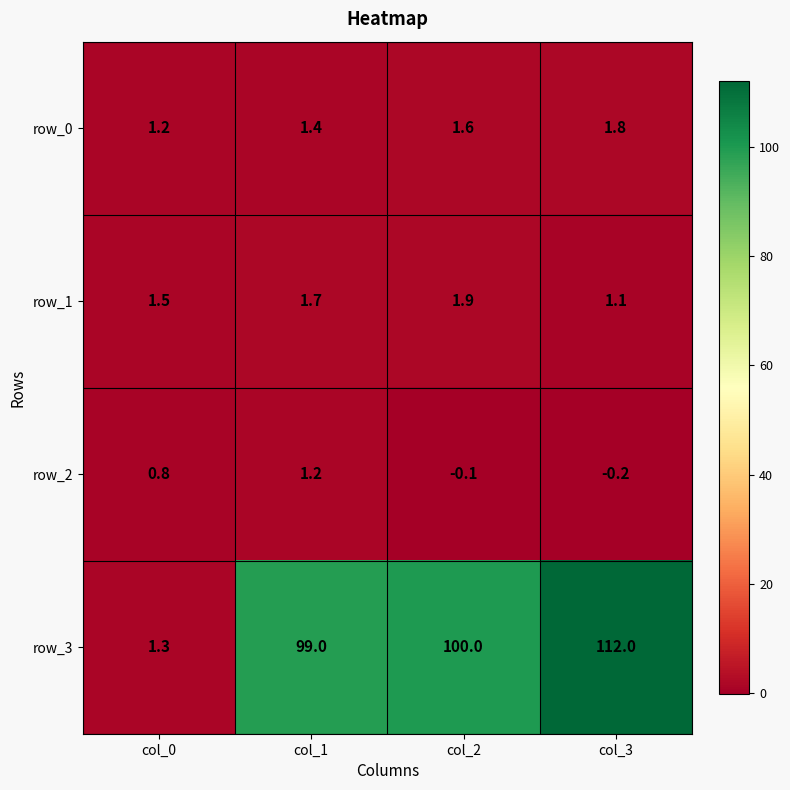

The row_2 series shows -0.1 at col_2. True or false?

True